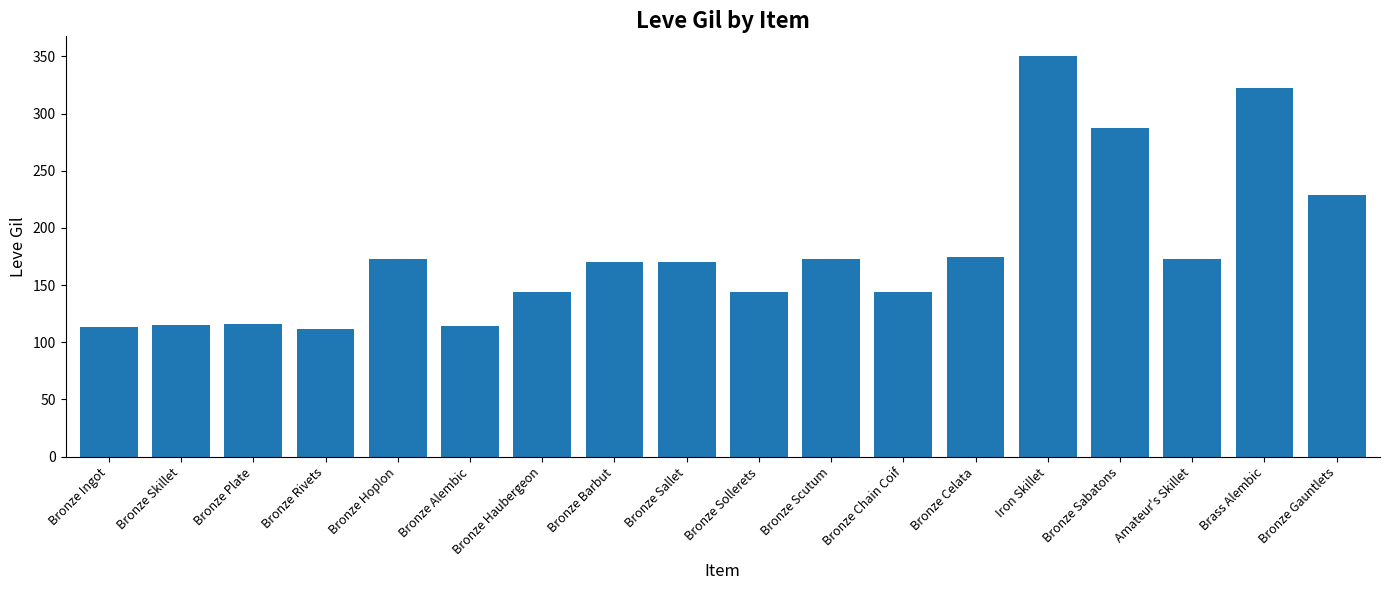

What is the average value?

179